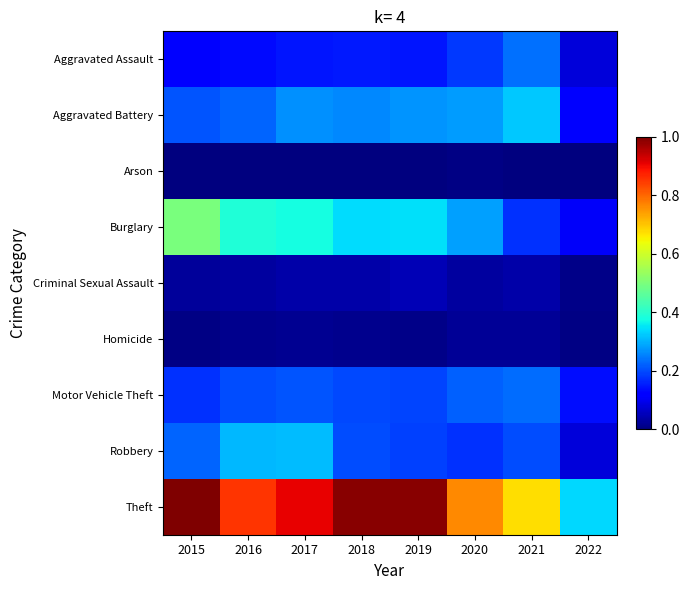

Which series has the largest range (max minus min)?

Theft